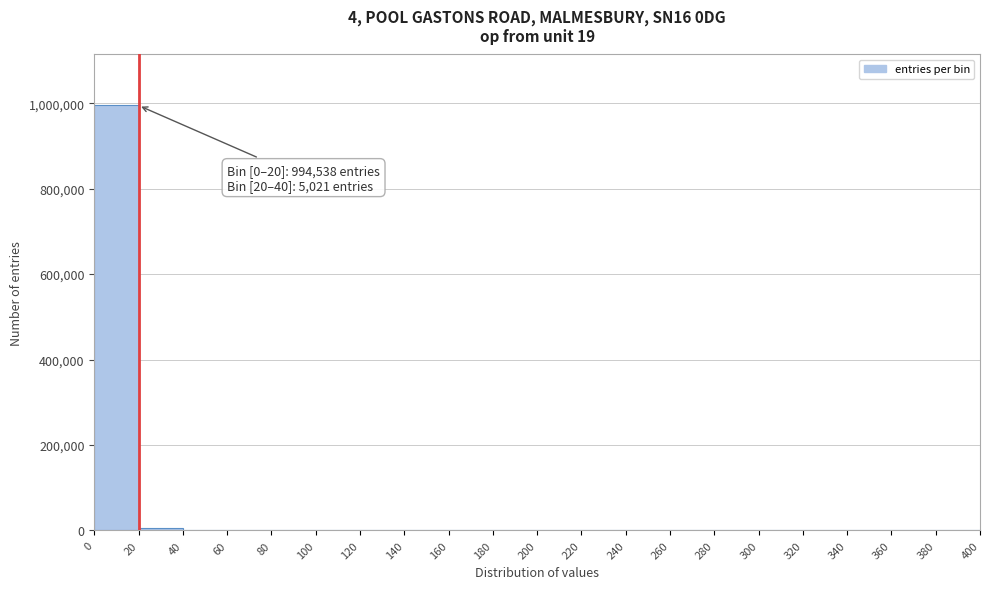

Which range on the x-axis has the tallest bar?

0 to 20